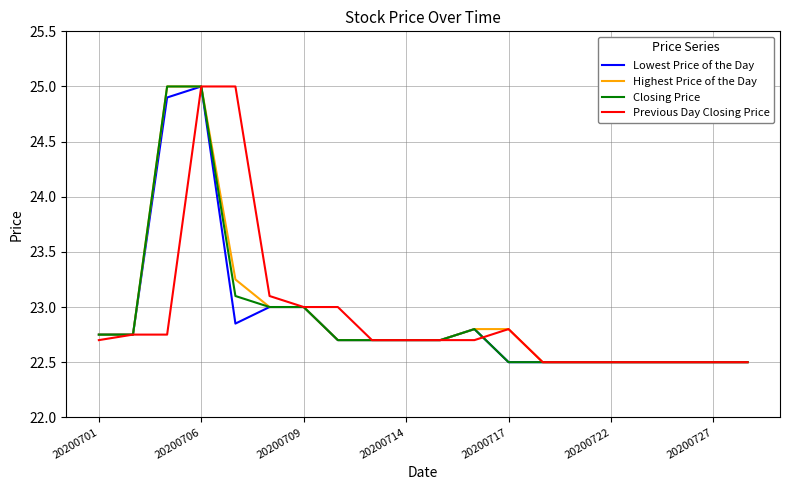

What is the greatest value displayed?

25.0